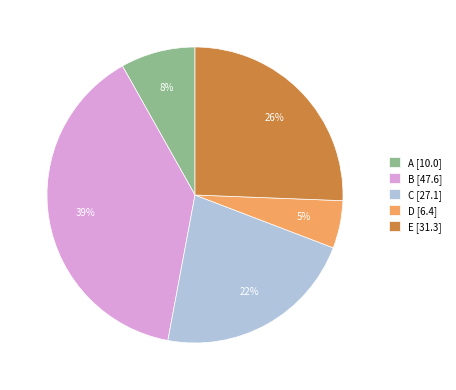

True or false: E accounts for 26% of the total.

True